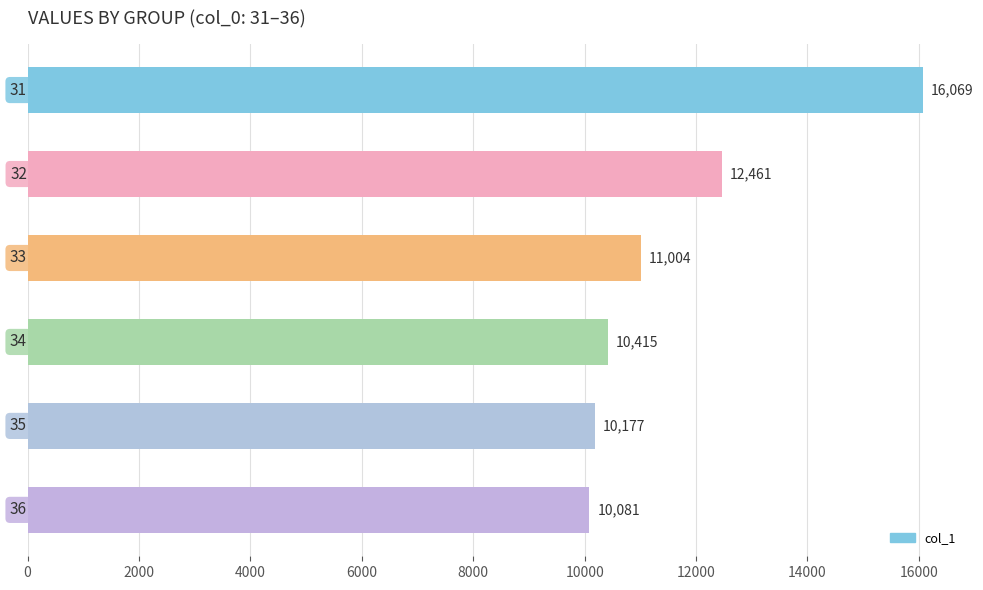

What is the greatest value displayed?

16068.8